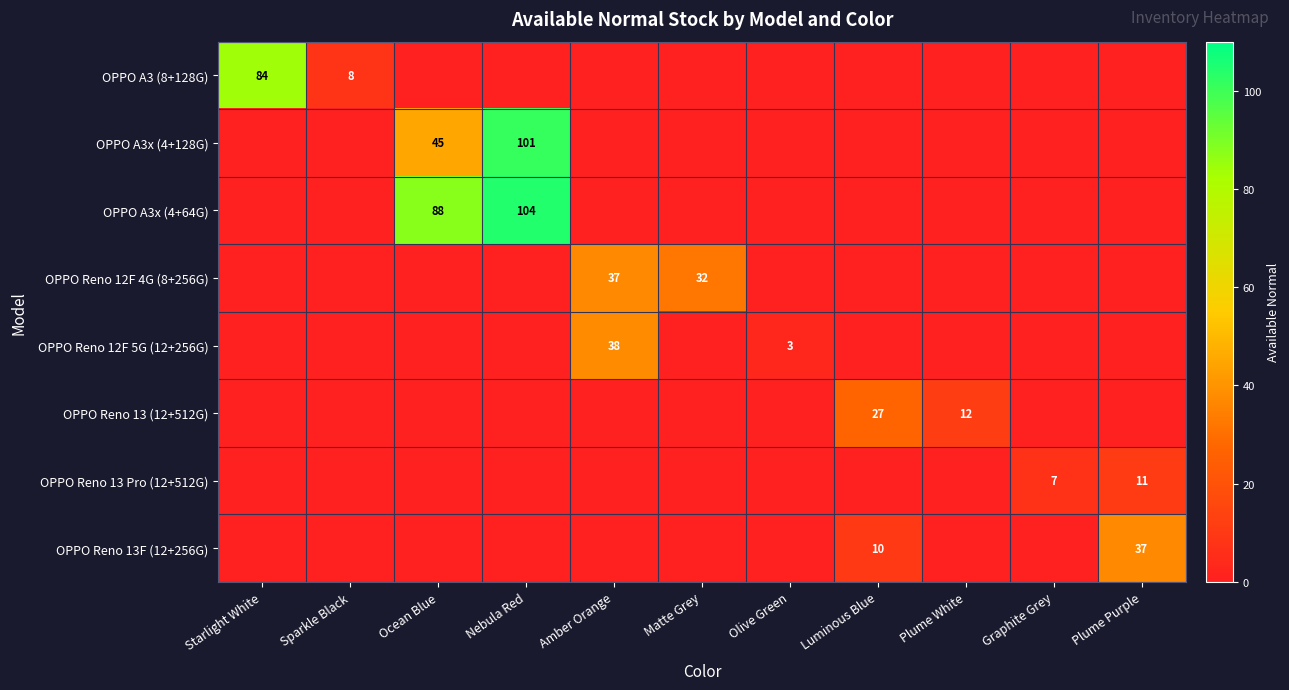

How many series are shown in this chart?

8